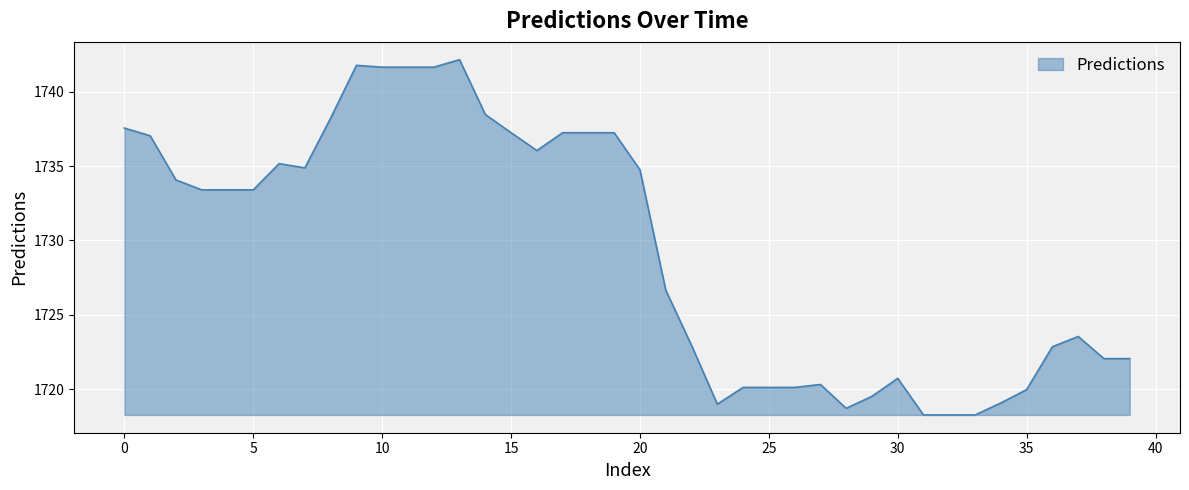

What is the difference between the maximum and minimum values?

23.9